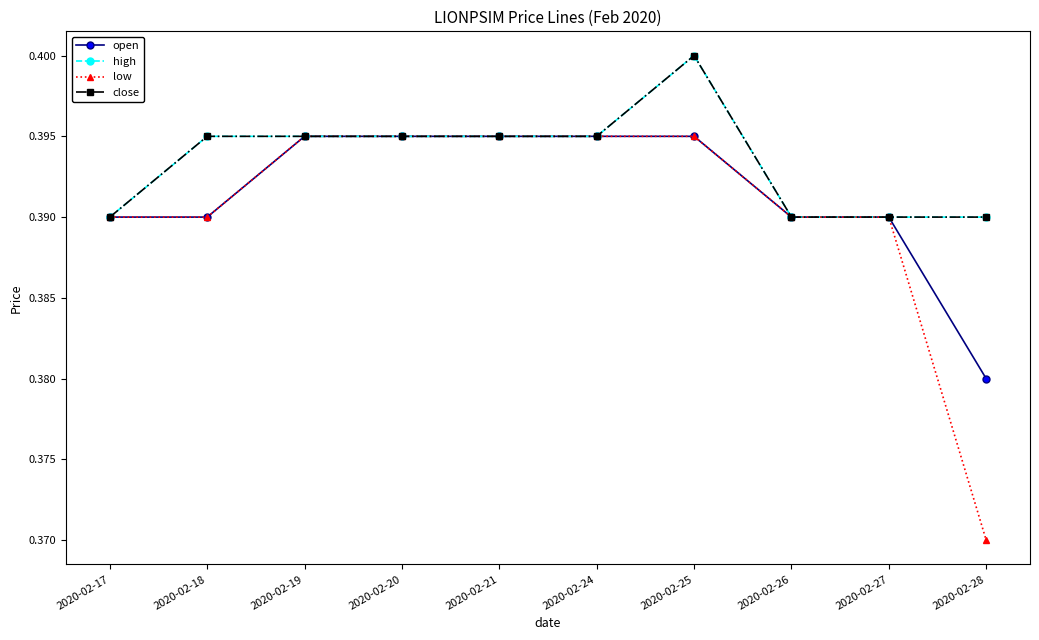

Rank the categories by close value from highest to lowest.

2020-02-25, 2020-02-18, 2020-02-19, 2020-02-20, 2020-02-21, 2020-02-24, 2020-02-17, 2020-02-26, 2020-02-27, 2020-02-28